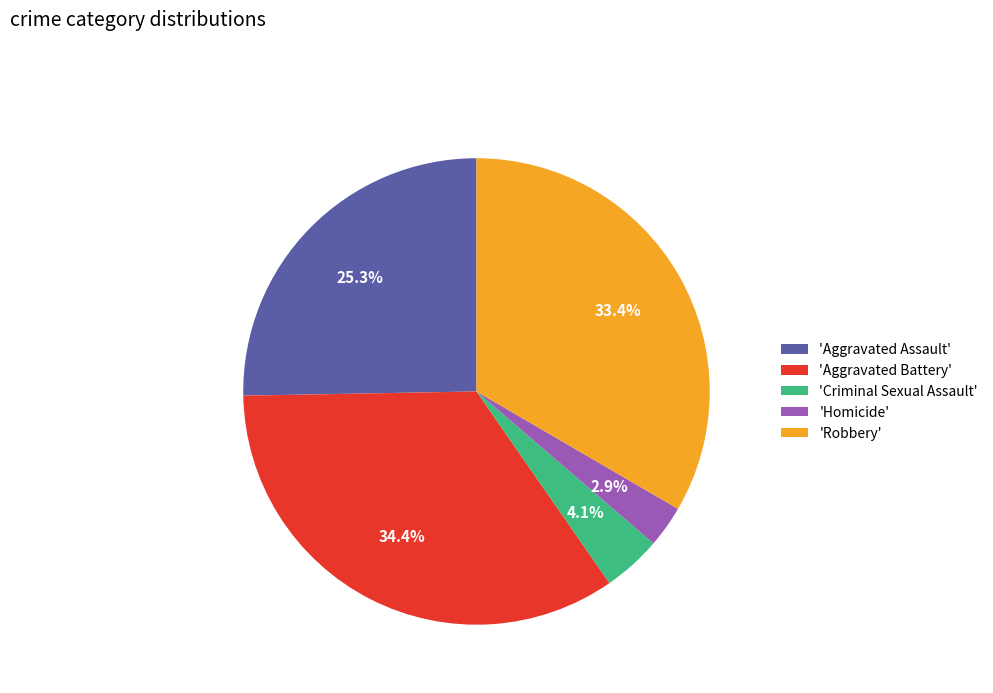

Which category has the biggest portion of the pie?

'Aggravated Battery'